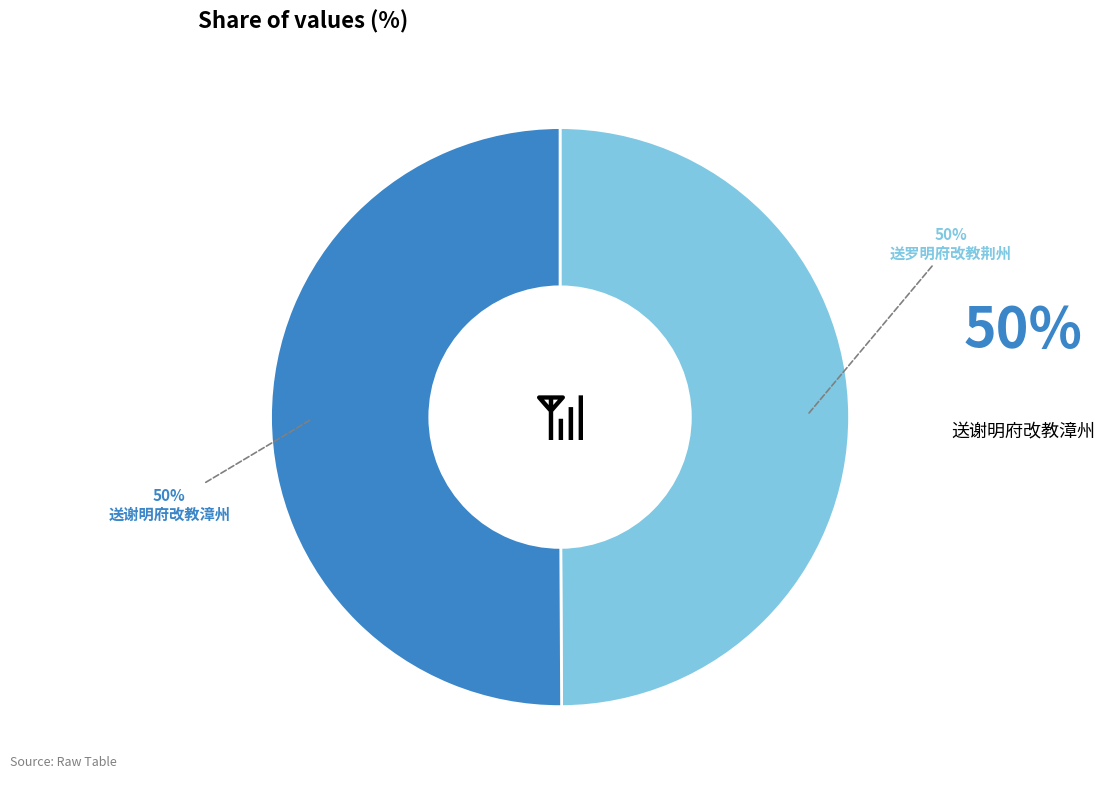

How many segments does this pie chart have?

2